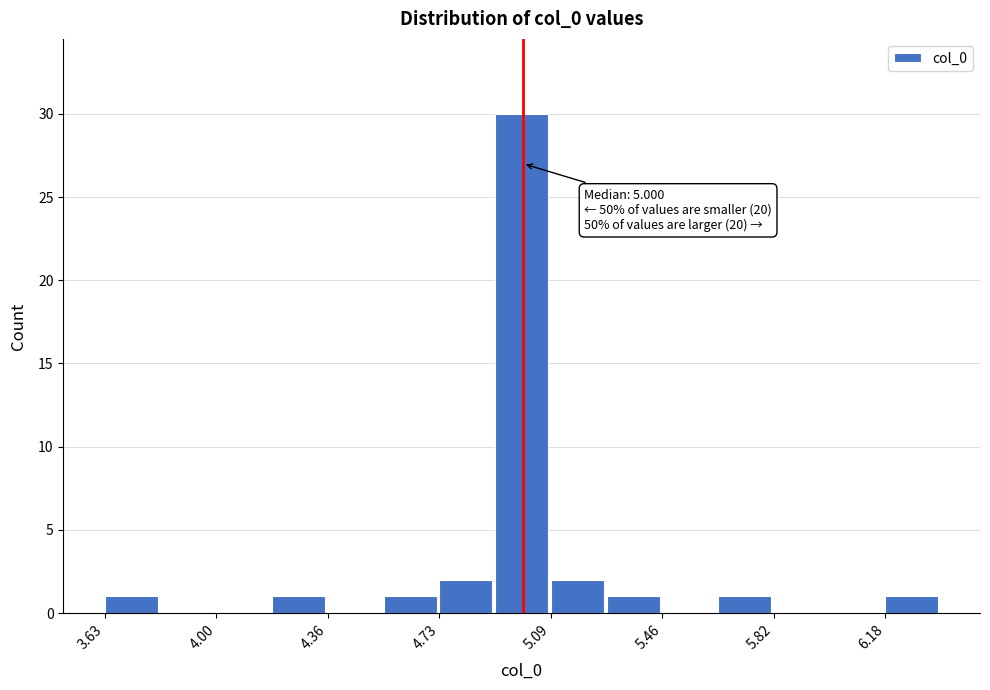

Around what value on the x-axis is the tallest bar? Give the approximate position of its centre, as read against the axis.

5.00